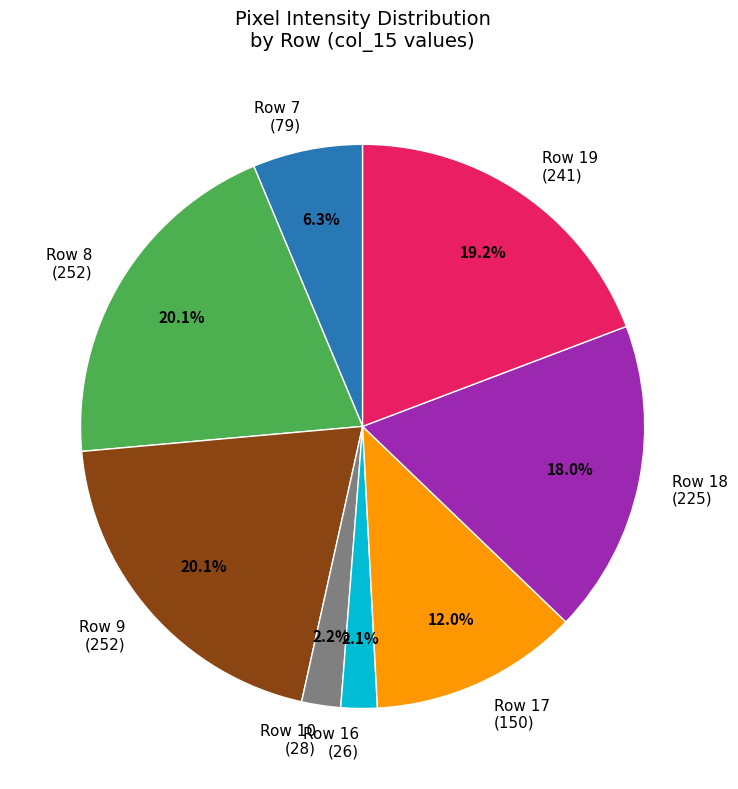

What is the ratio of the value at Row 19 (241) to the value at Row 9 (252)?

1.0